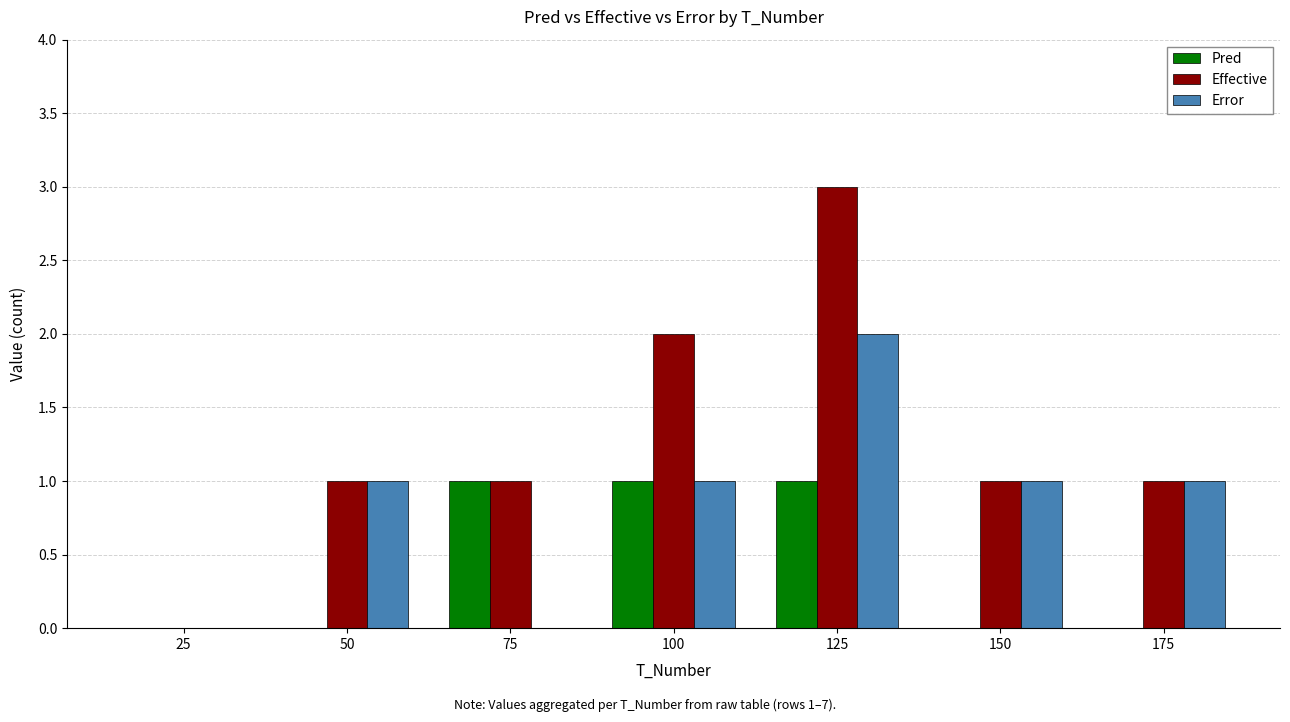

How many groups of bars are there?

7